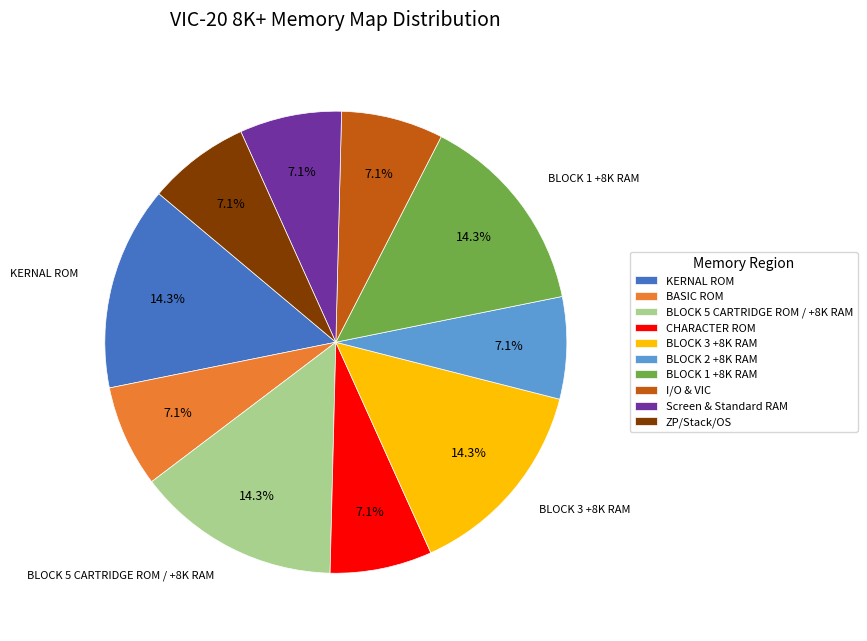

Combined, do BASIC ROM and KERNAL ROM account for over 50%?

No